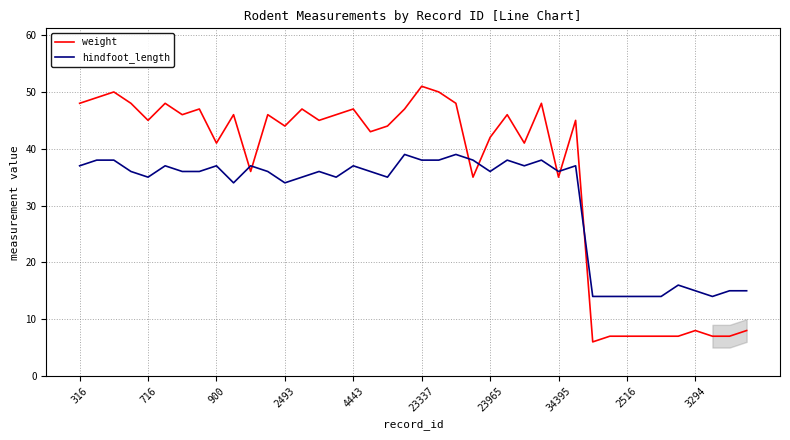

How many lines are shown in the chart?

2